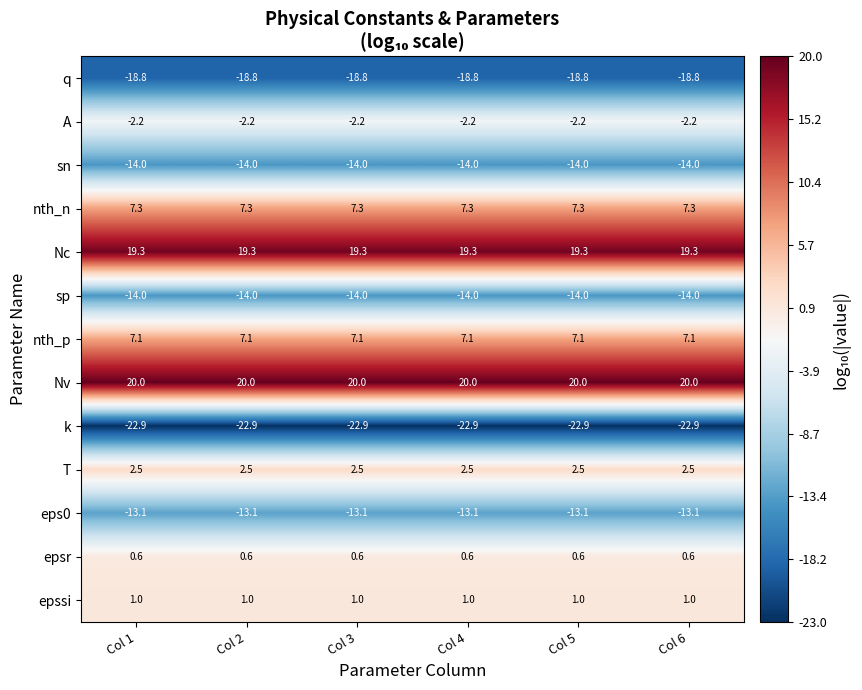

Is it true that epssi equals 0.4 at Col 6?

False